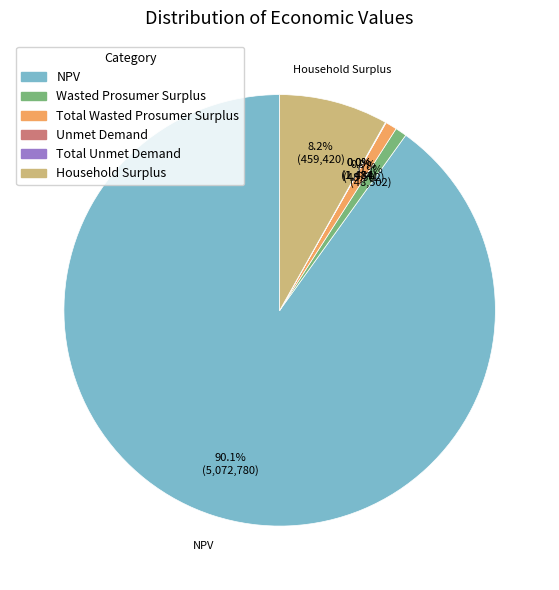

What is the largest slice in the pie chart?

NPV